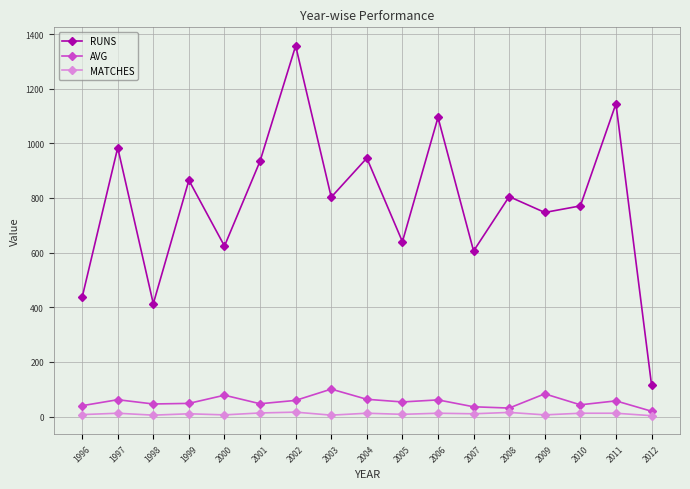

Does the chart display data point markers on the line(s)?

Yes